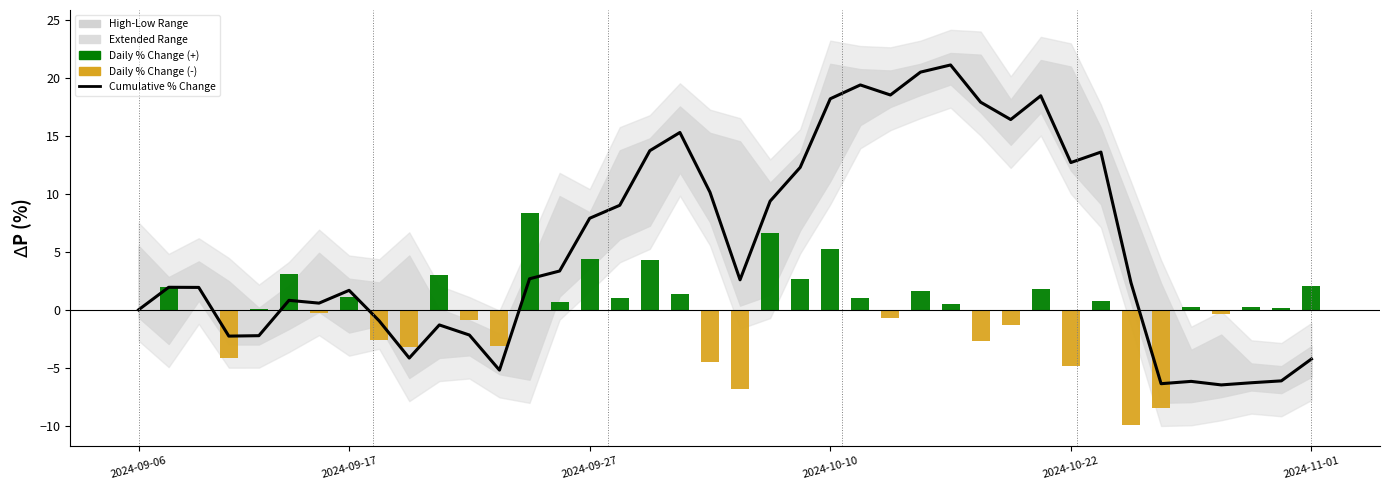

What position from the left is 2024-11-01?

40